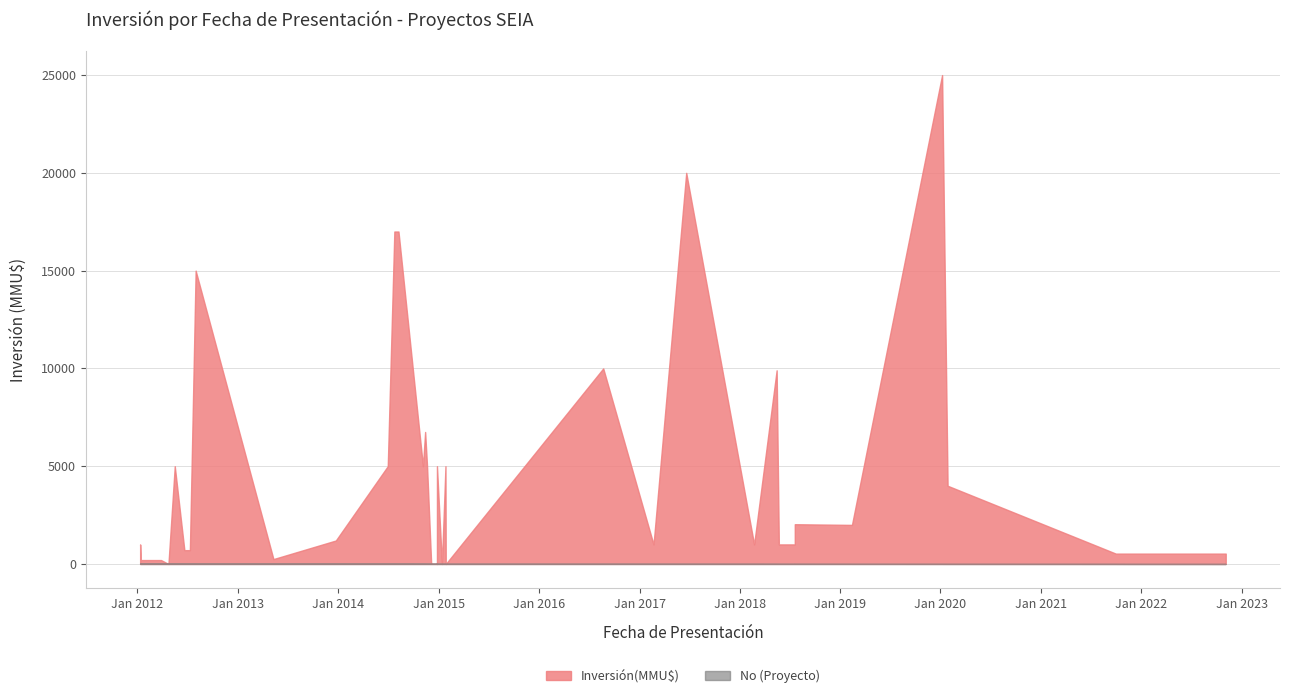

Is the value of Inversión(MMU$) at 11/01/2012 greater than the value of No at 05/12/2014?

Yes